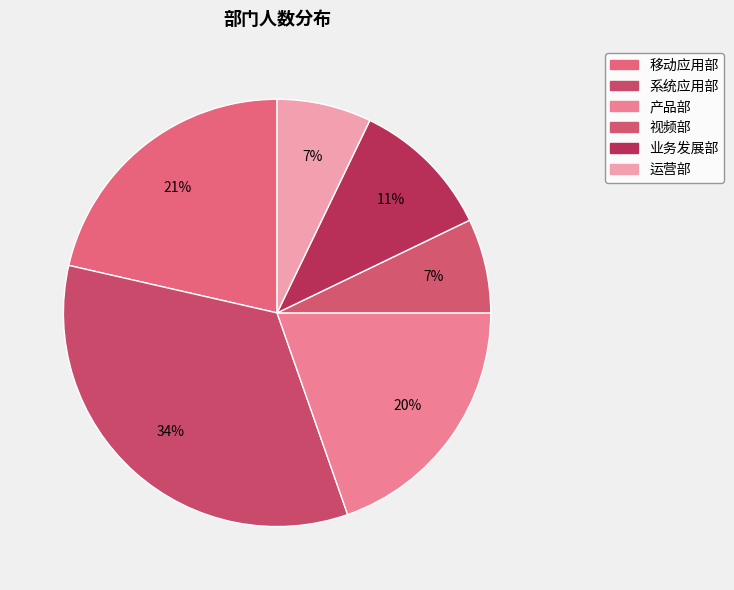

Which category has the biggest portion of the pie?

系统应用部